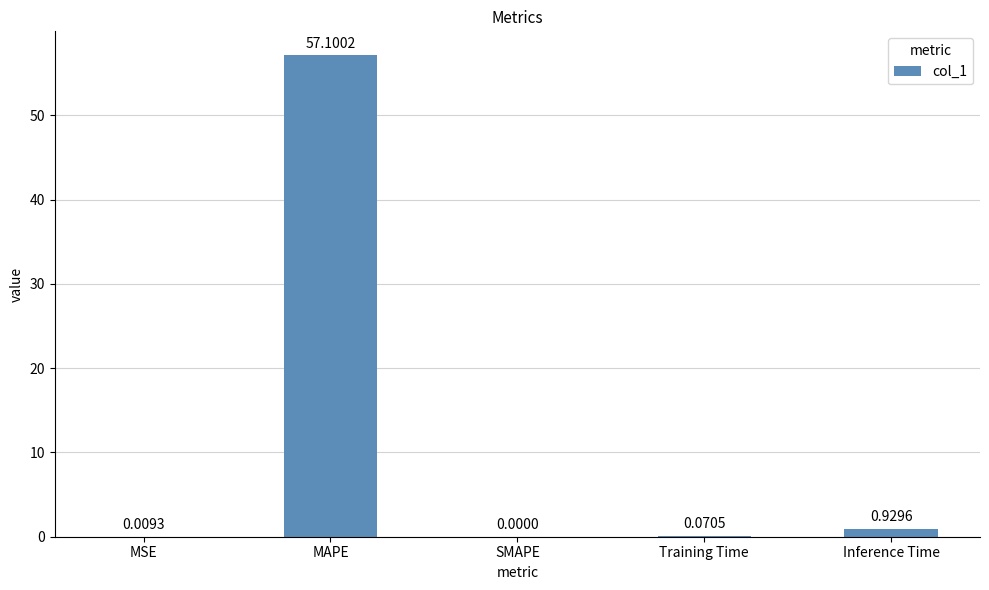

Which category has the highest value across all series?

MAPE